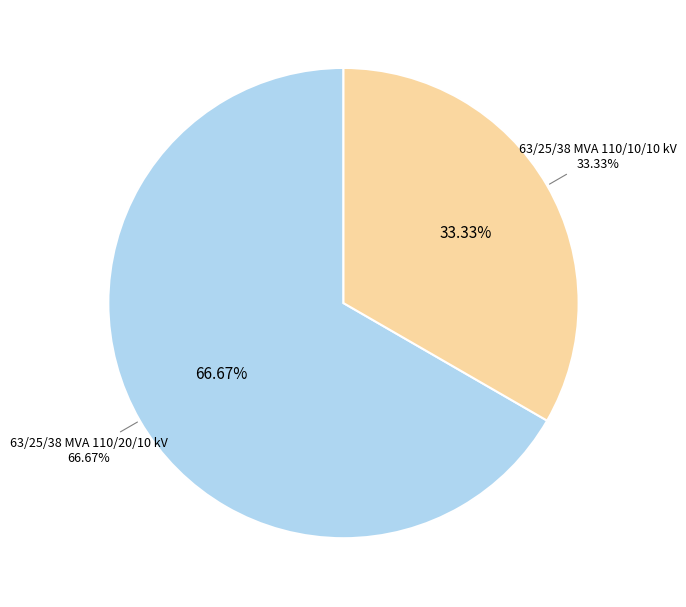

Is there a majority slice in this chart?

Yes